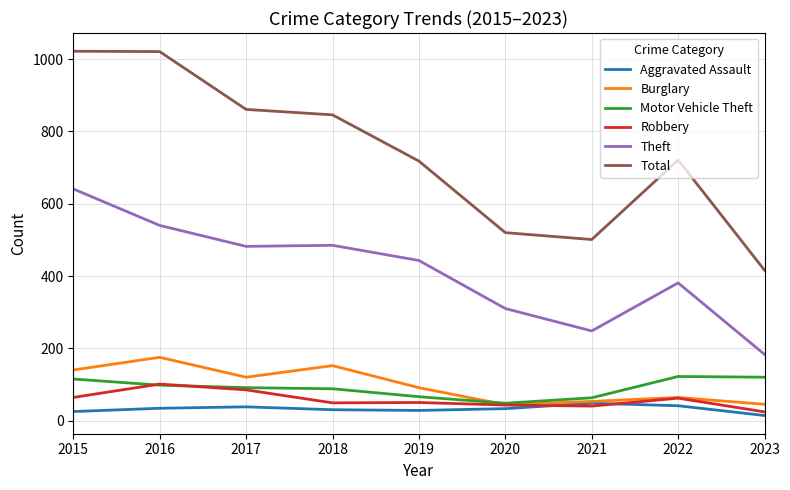

Which series has the largest range (max minus min)?

Total